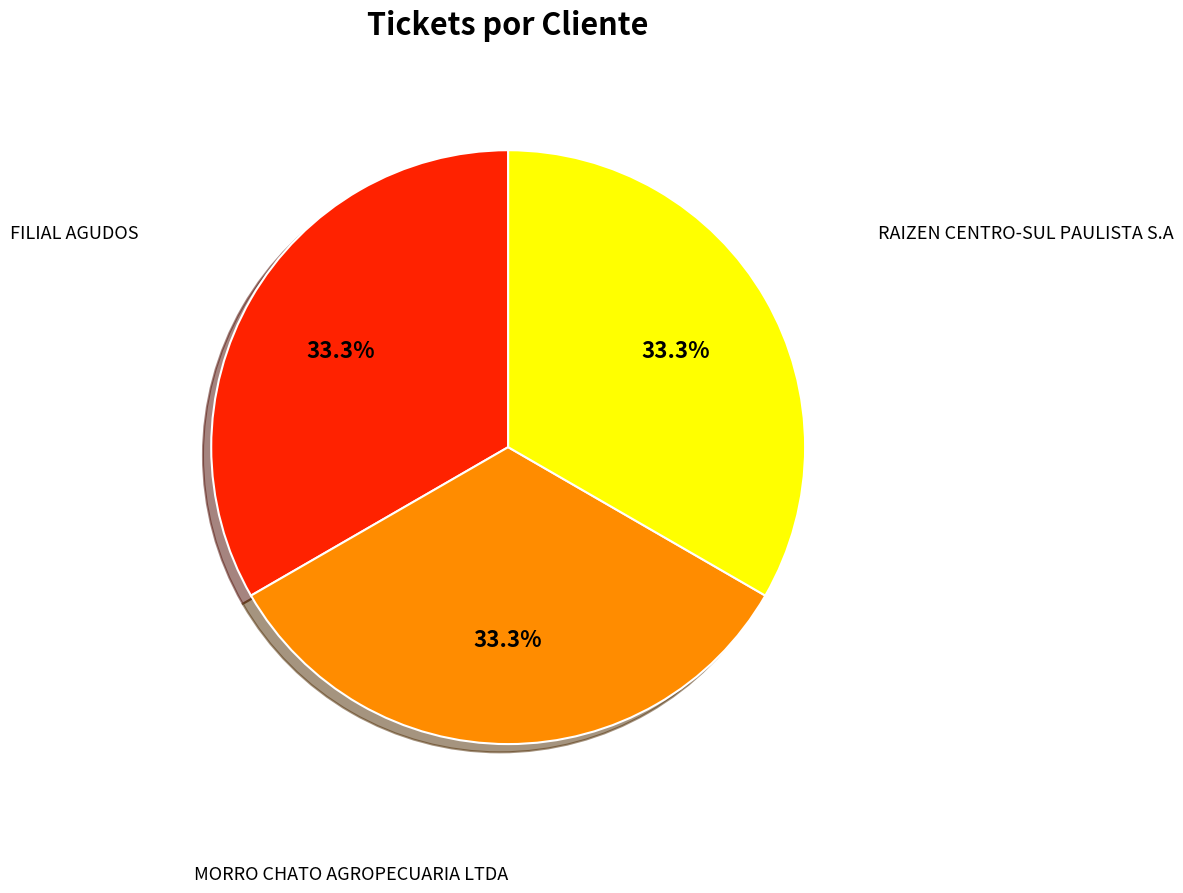

Does any single category account for the majority?

No